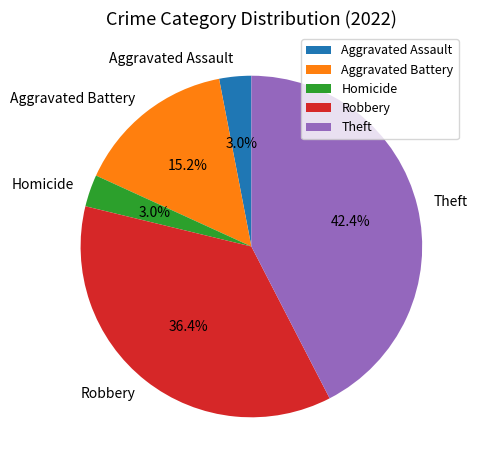

Does any single category account for the majority?

No